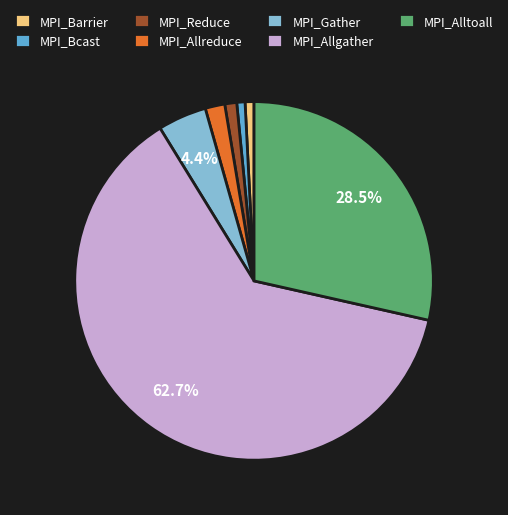

What is the majority slice?

MPI_Allgather